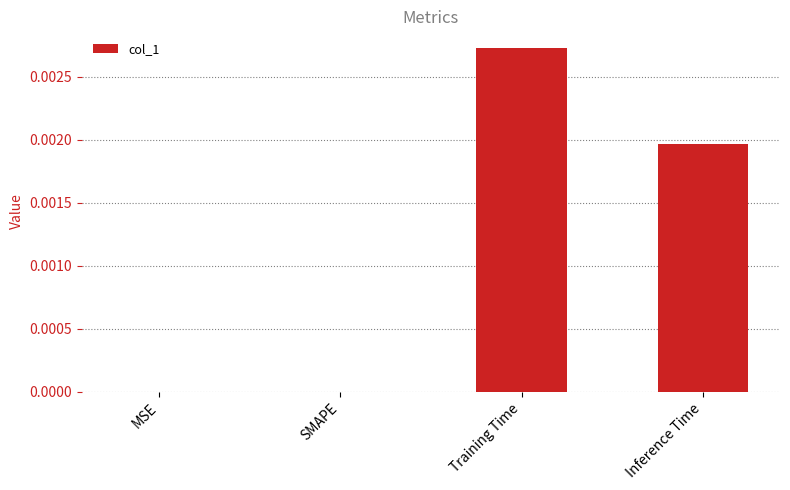

The chart shows a value of 0.0 at Inference Time. True or false?

True